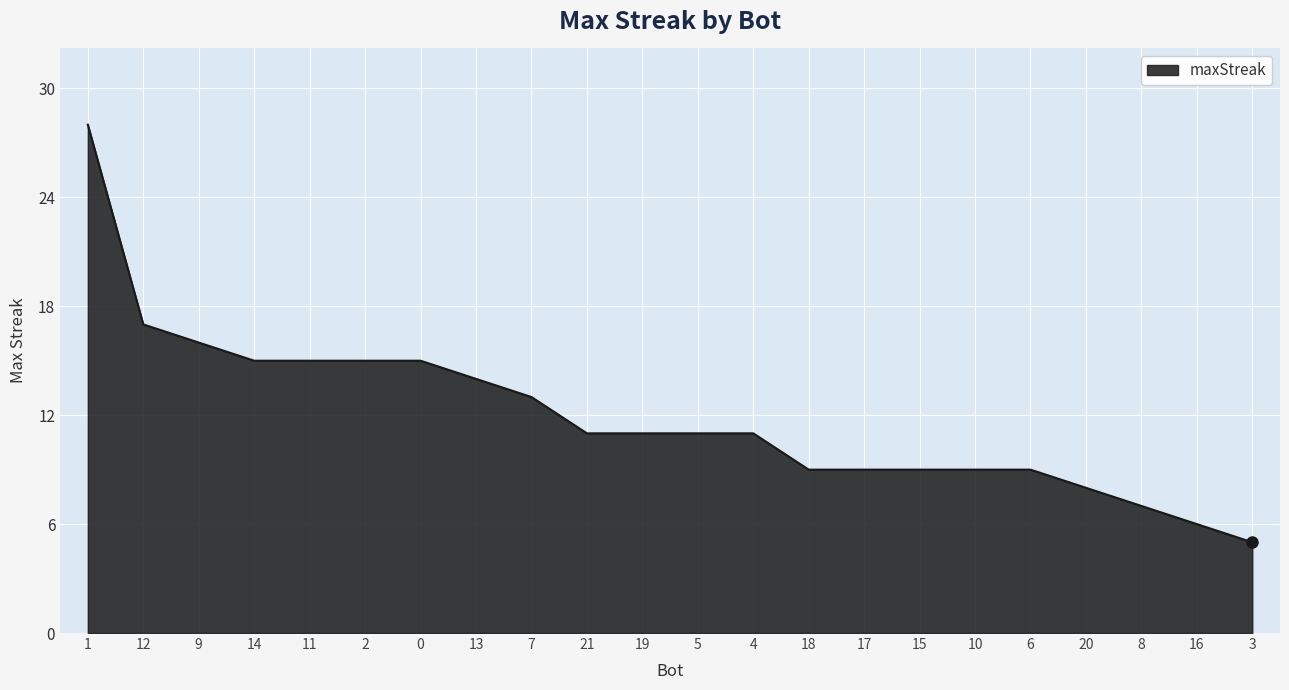

Is it true that the value at 11 is 15?

True